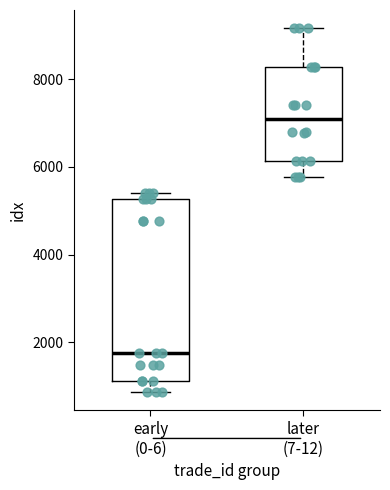

Which box's median line is the lowest?

early (0-6)